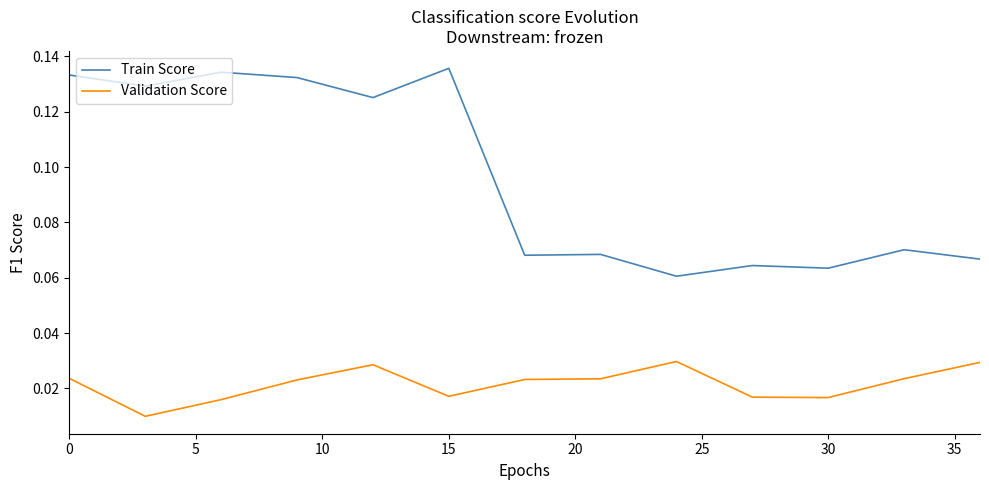

True or false: Validation Score and Train Score cross at least once.

False